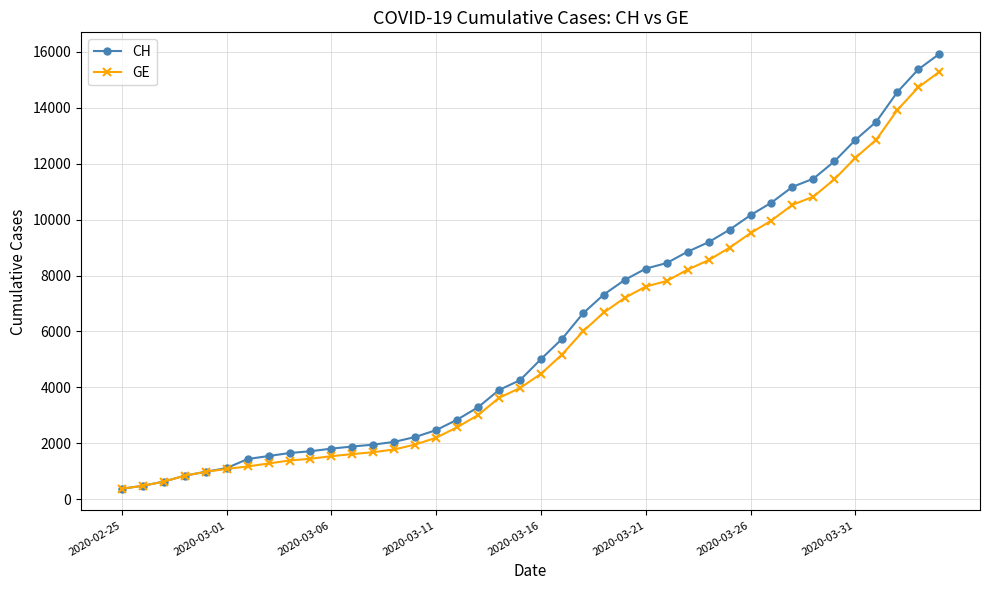

At how many categories does at least one series exceed 7946?

15